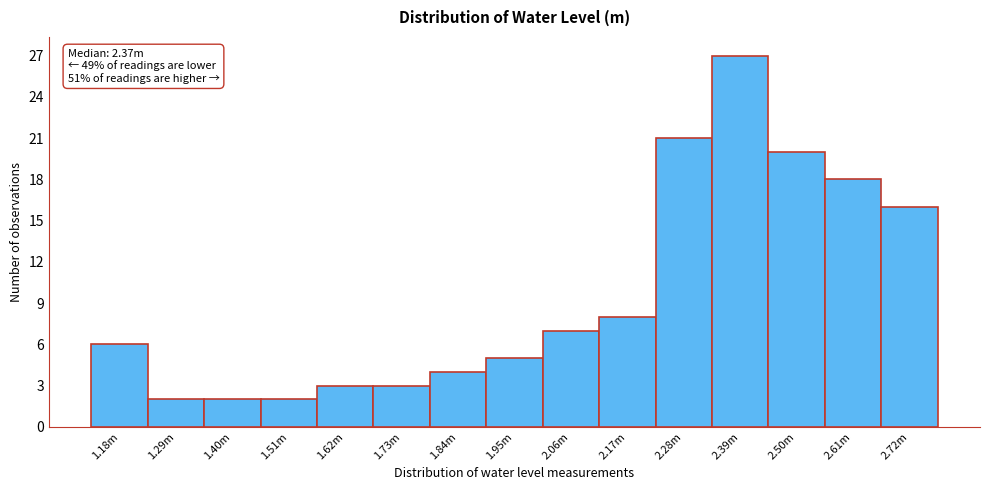

Reading left to right, transcribe all the data shown in this chart.

1.18m=6	1.29m=2	1.40m=2	1.51m=2	1.62m=3	1.73m=3	1.84m=4	1.95m=5	2.06m=7	2.17m=8	2.28m=21	2.39m=27	2.50m=20	2.61m=18	2.72m=16